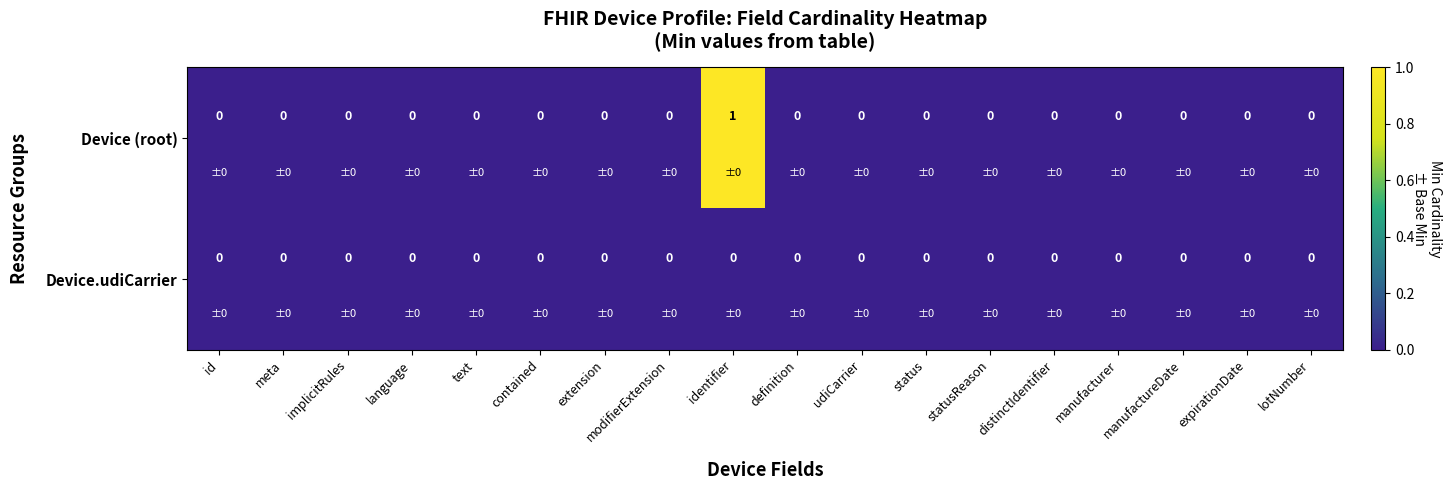

Which label corresponds to the largest value in the chart?

identifier